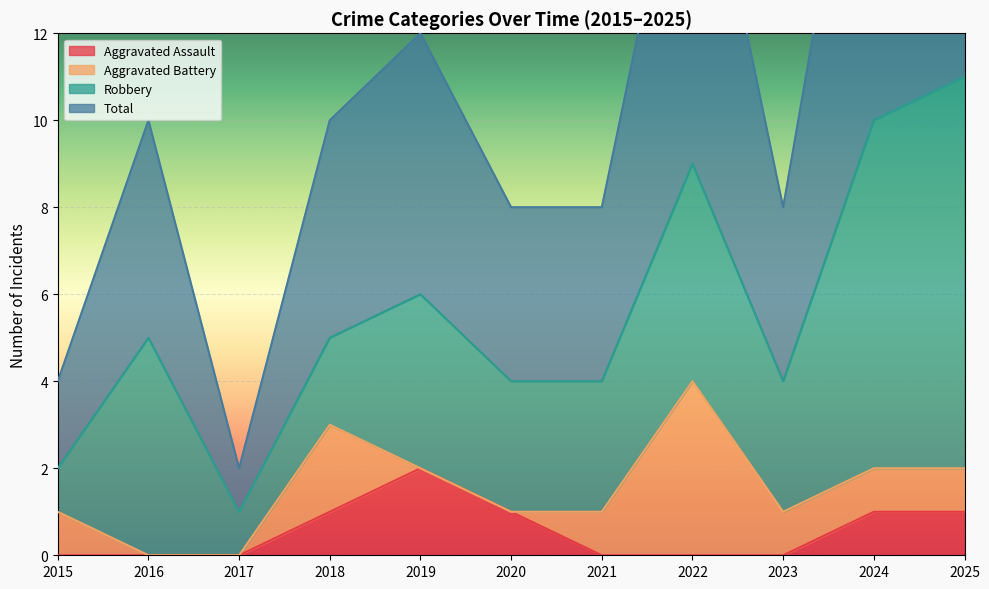

How many values in the Total series are below 5?

5